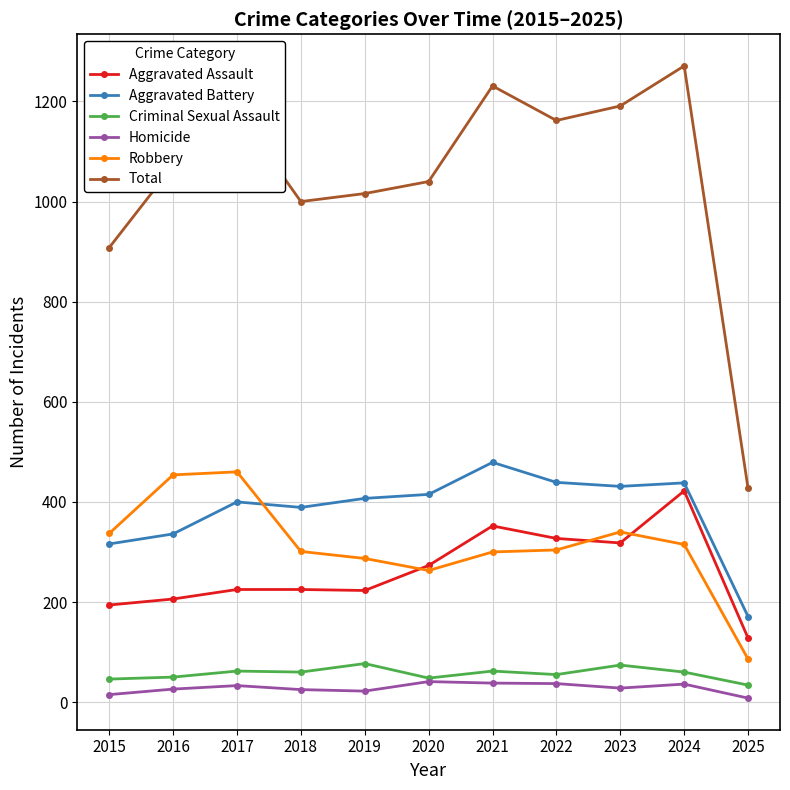

How many data points in Homicide are less than 28?

5